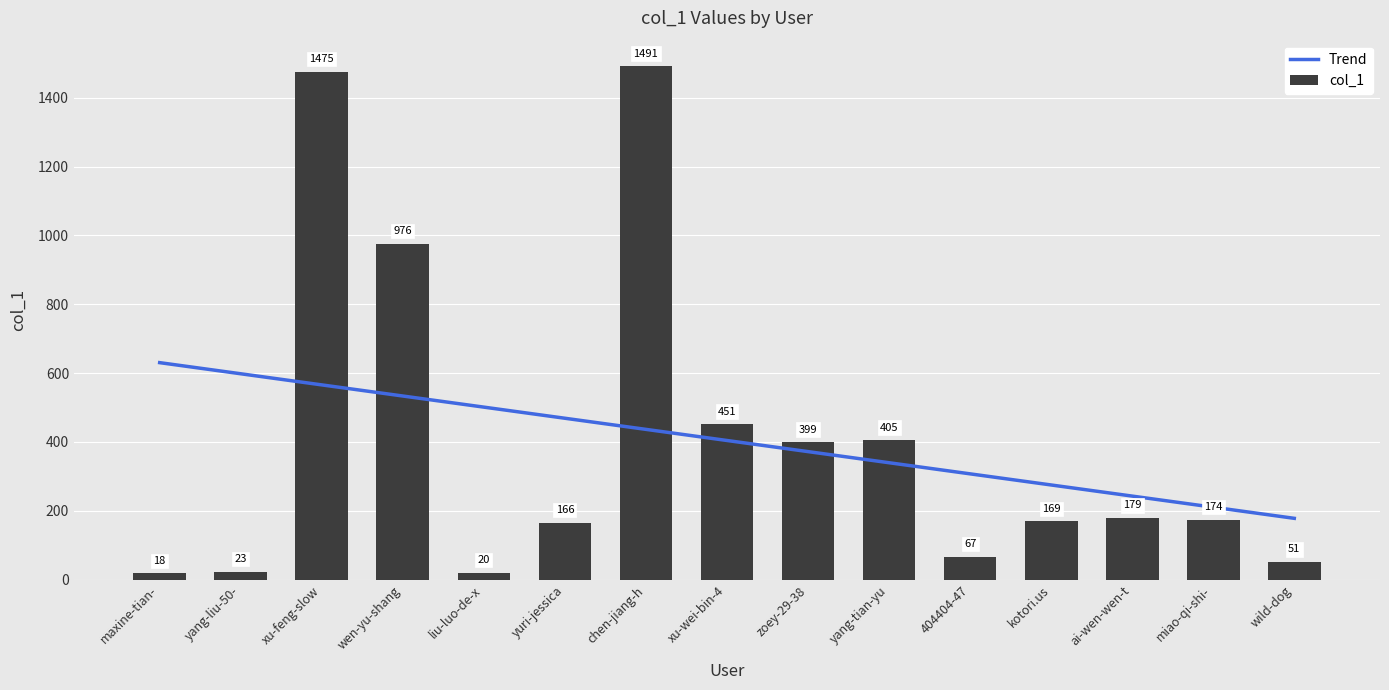

What is the greatest value displayed?

1491